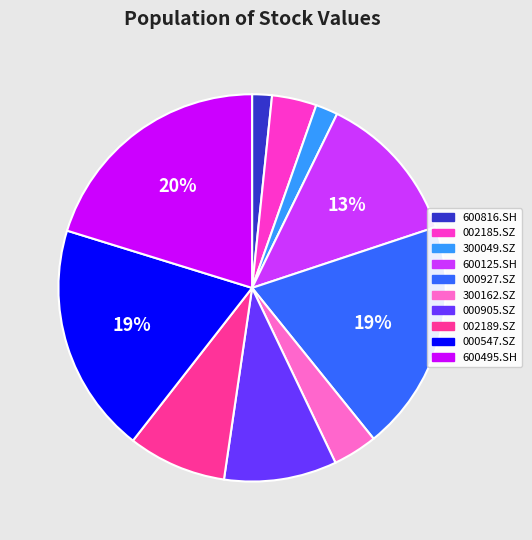

The 000547.SZ slice represents 19% of the pie. True or false?

True